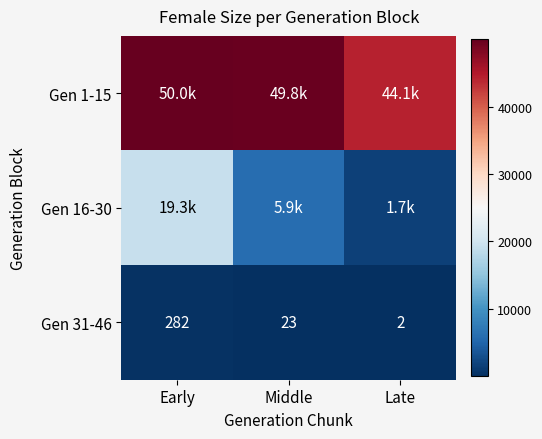

True or false: Gen 31-46 has a value of 0.8 at Late.

False